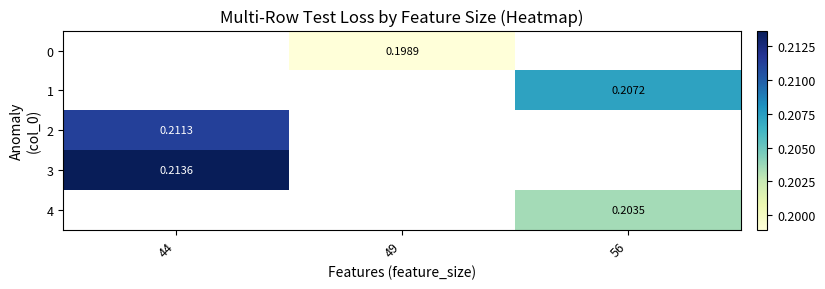

Which series has the largest range (max minus min)?

2